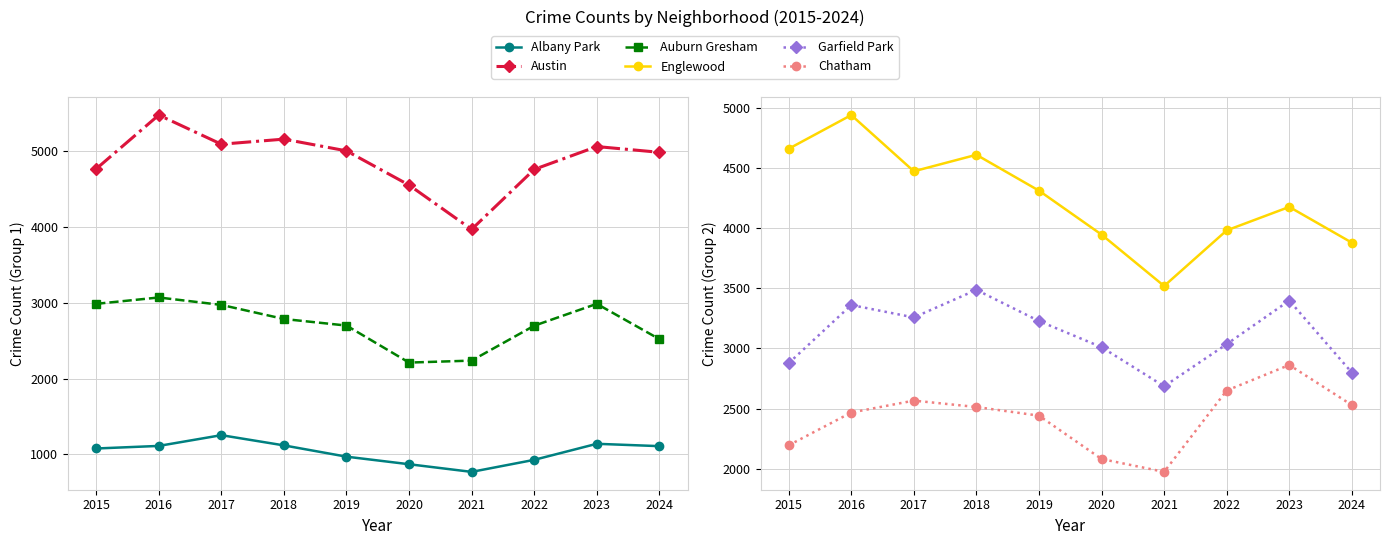

How many data points in Garfield Park are less than 3227?

5